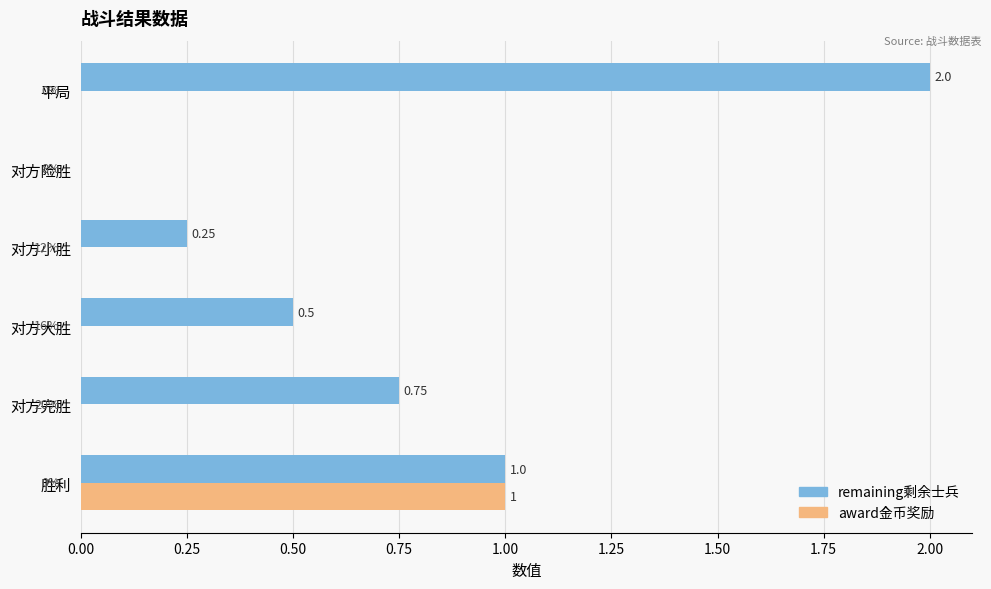

Is the value of award金币奖励 at 对方小胜 greater than the value of remaining剩余士兵 at 胜利?

No